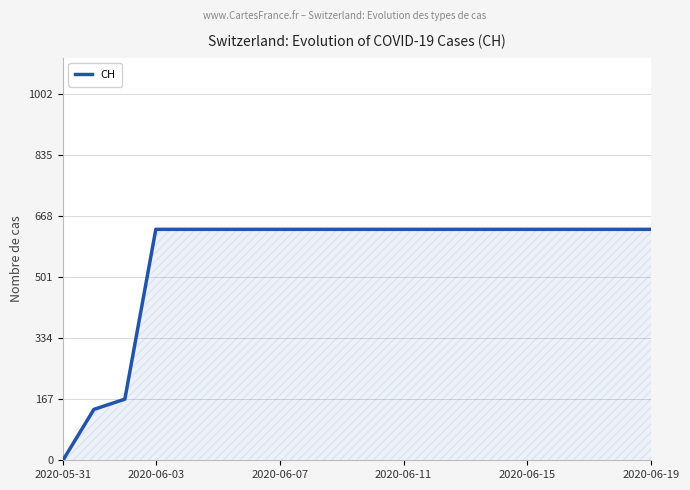

What is the maximum value shown in the chart?

631